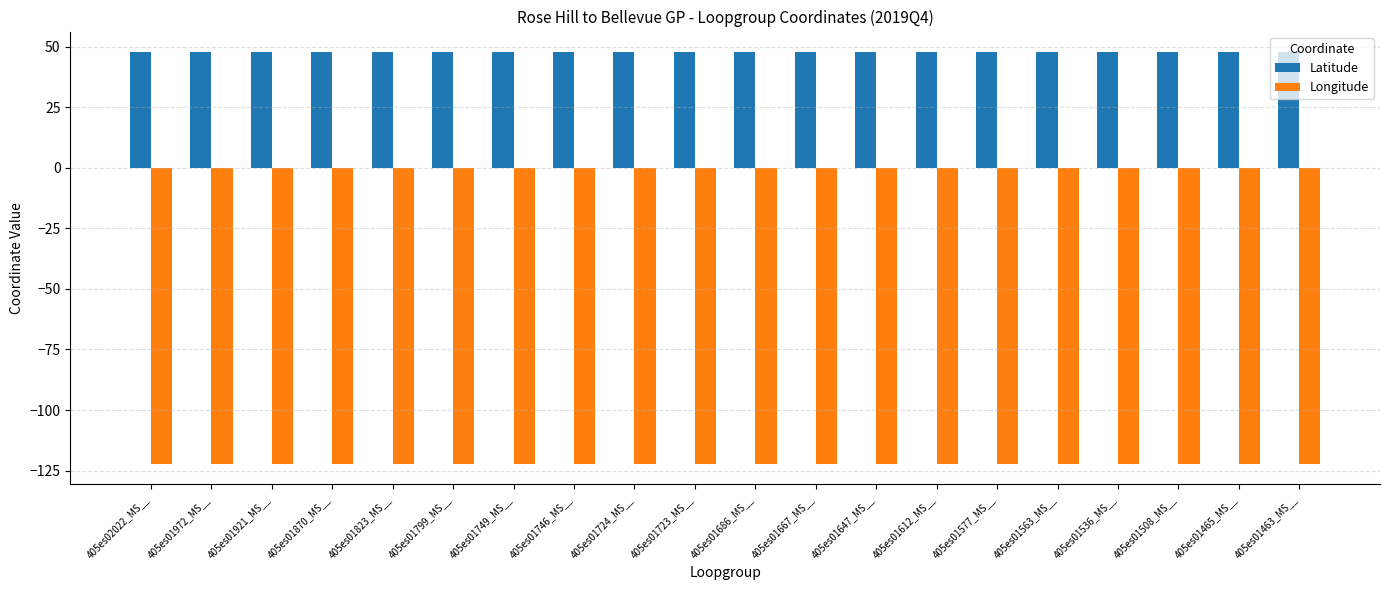

Is the value of Latitude at 405es01577_MS__ greater than the value of Longitude at 405es01536_MS__?

Yes